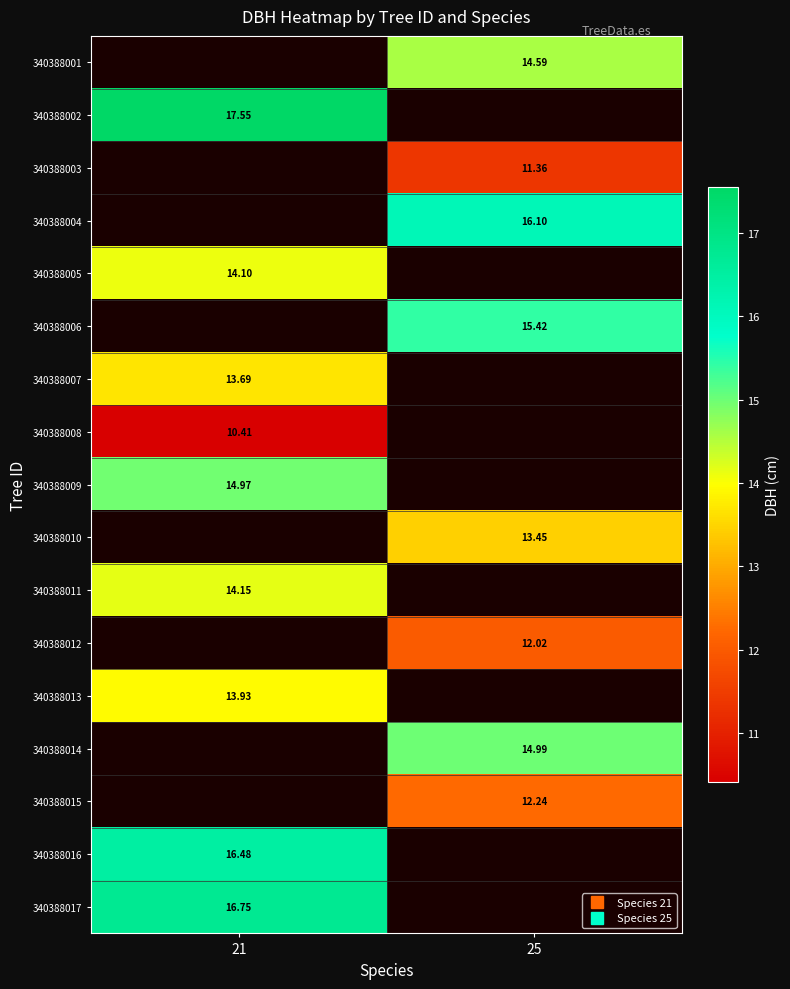

Count the number of categories in the chart.

2